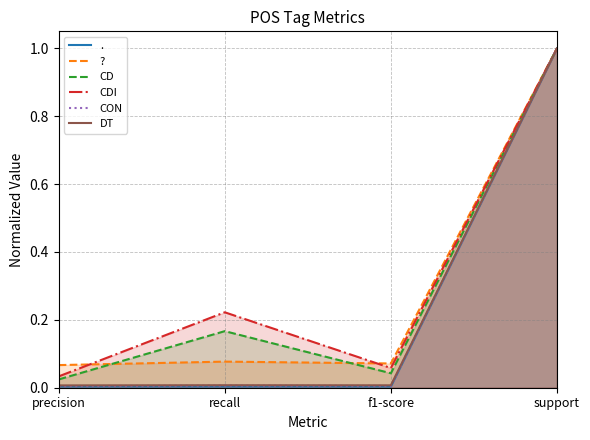

The ? series shows 1.0 at support. True or false?

True